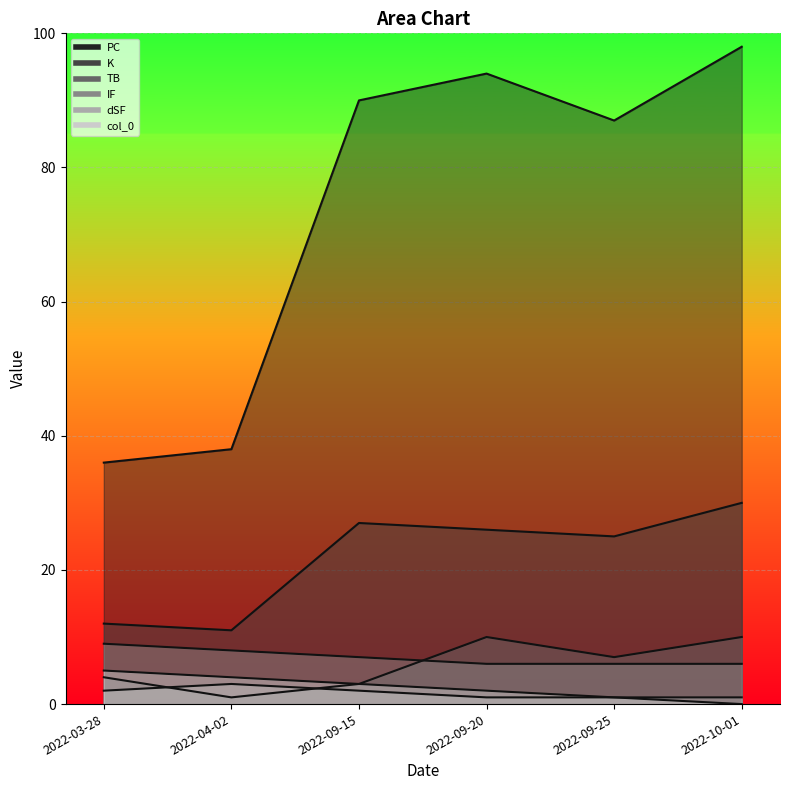

List the series in order of their peak value, highest first.

PC, K, TB, IF, col_0, dSF